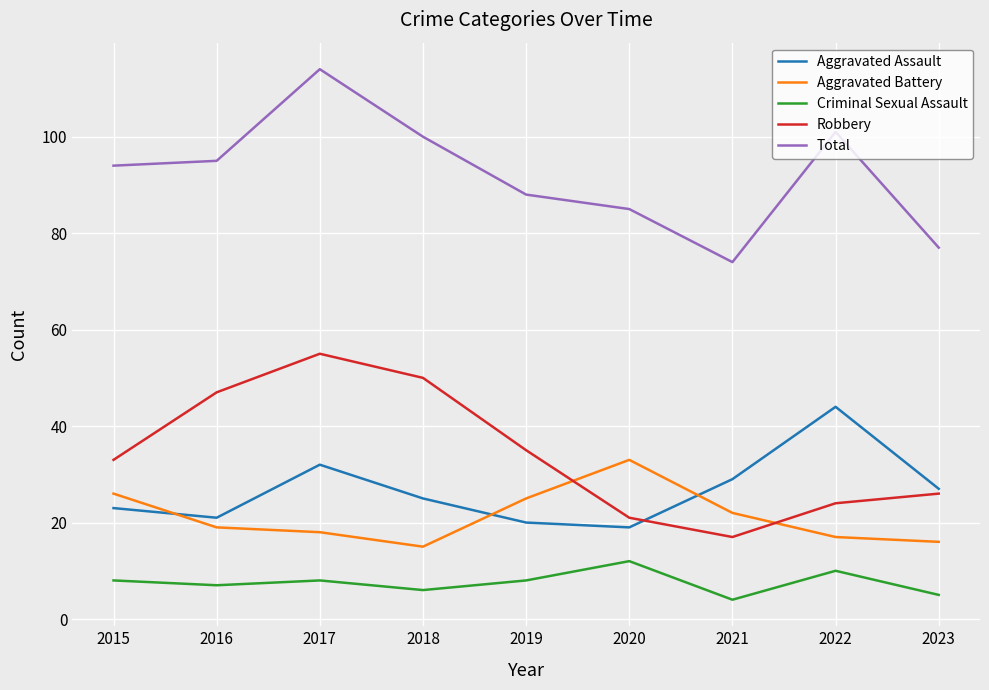

Where do Aggravated Battery and Aggravated Assault first cross each other?

2015 and 2016